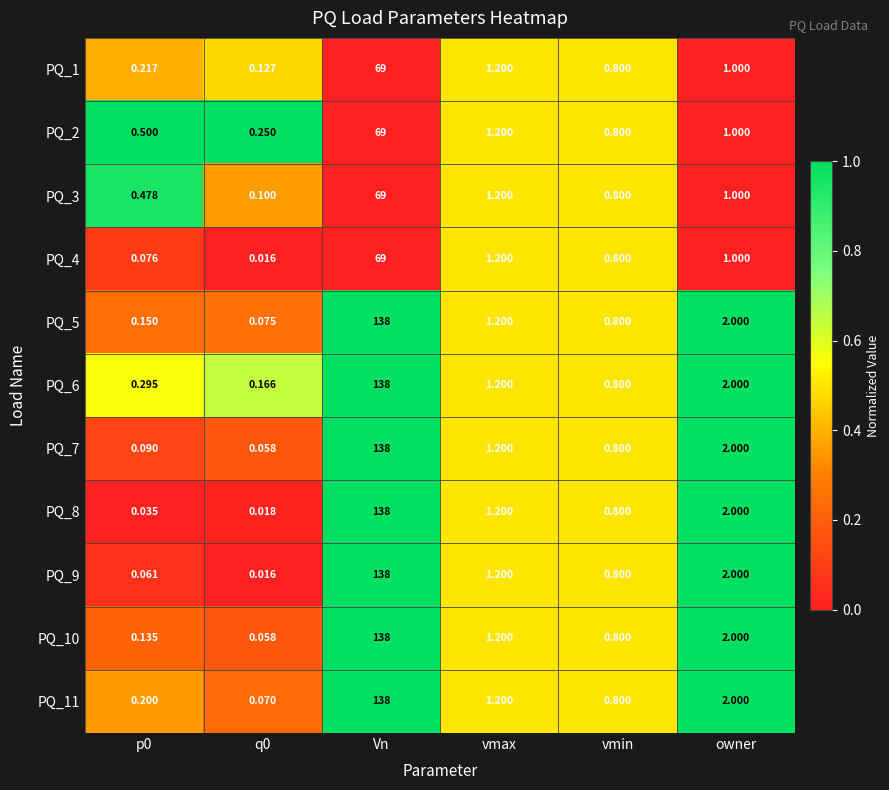

Where does the PQ_7 series first go above 1?

Vn